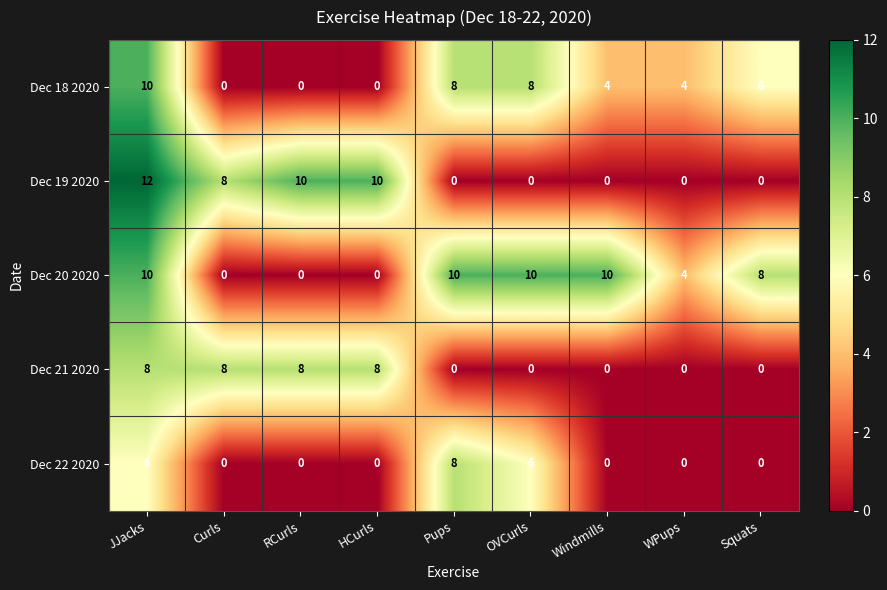

What is the total value across all series at Squats?

14